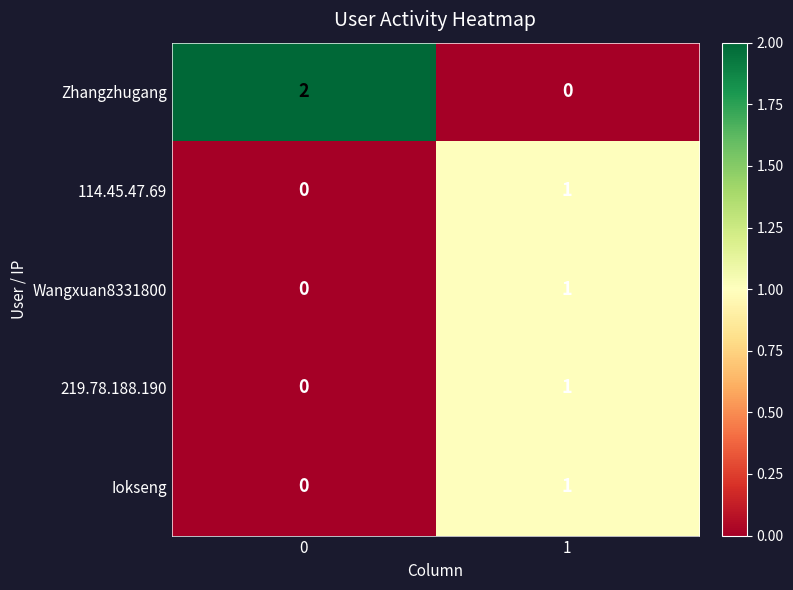

Rank the categories by 219.78.188.190 value from lowest to highest.

0, 1